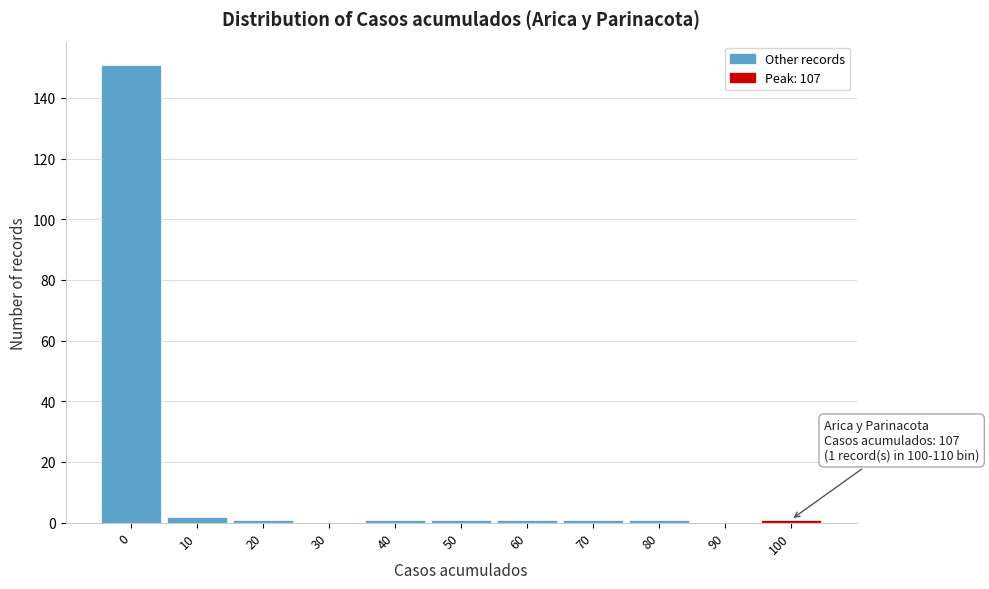

Reading left to right, list all the values displayed in this chart.

0=151	10=2	20=1	30=0	40=1	50=1	60=1	70=1	80=1	90=0	100=1